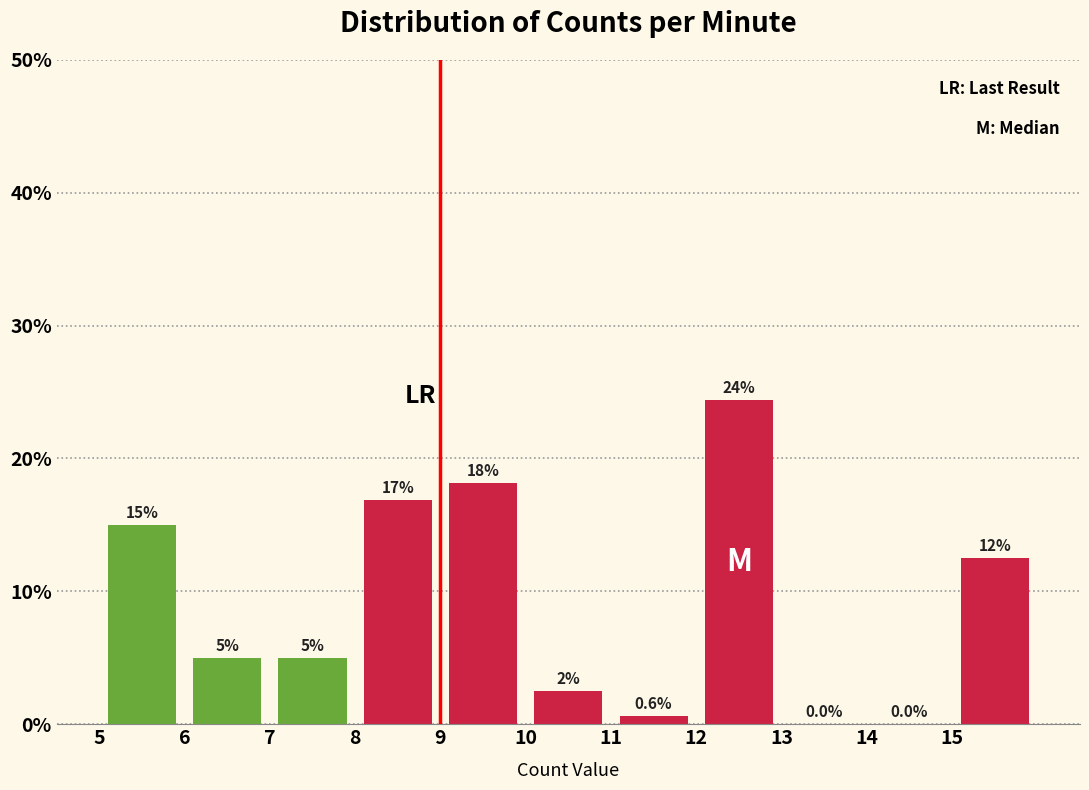

Over which range of the x-axis is the bar tallest?

12 to 13